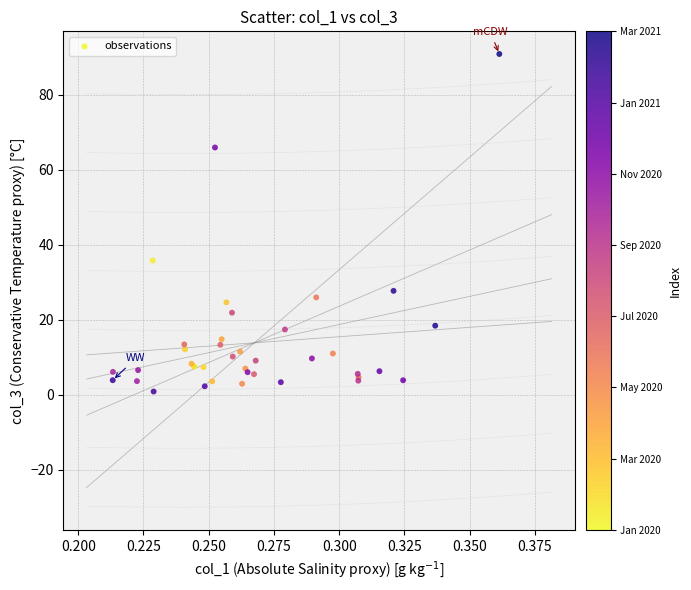

What Y value in the scatter plot is closest to 45?

35.8